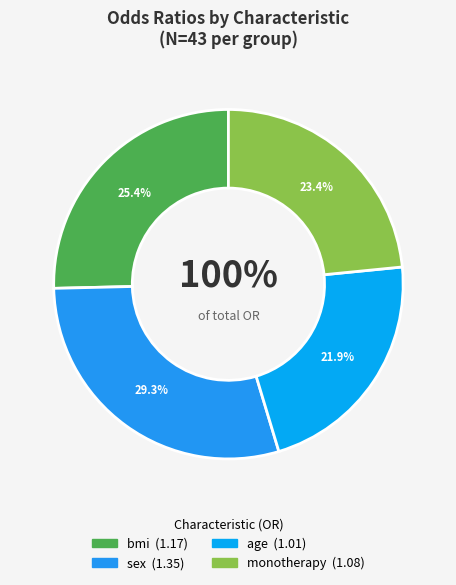

The bmi slice represents 13% of the pie. True or false?

False